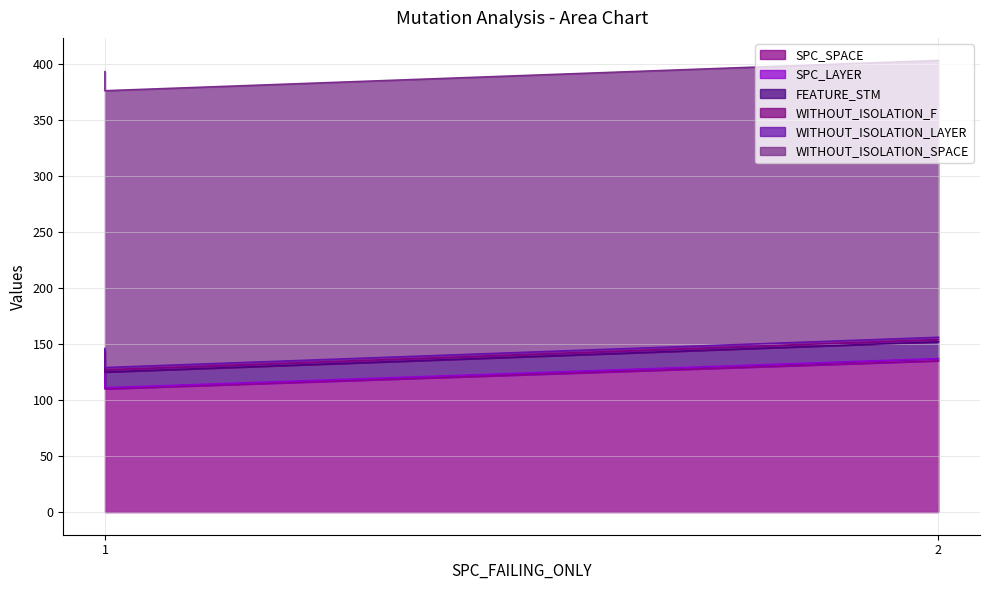

What is the average value of the SPC_SPACE series?

124